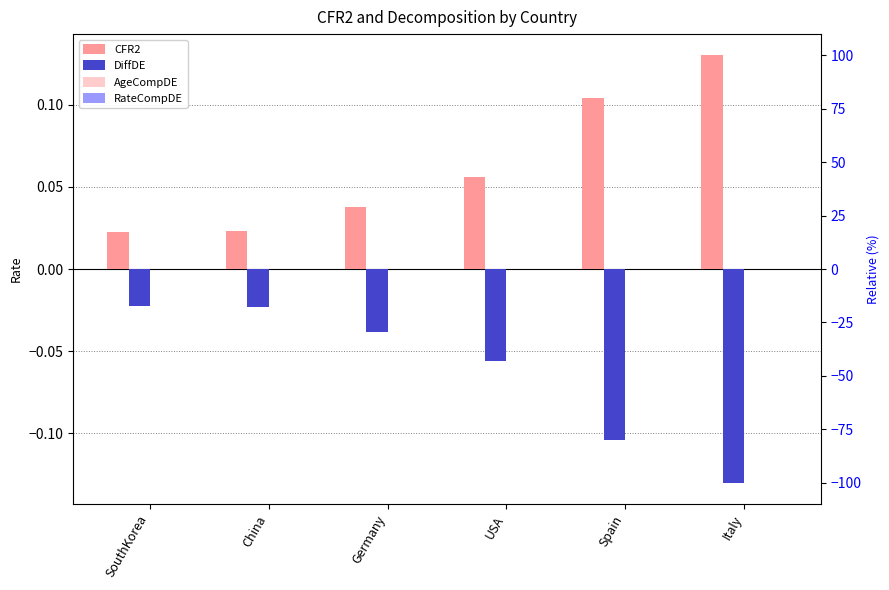

Which has a higher value, Spain or China?

Spain